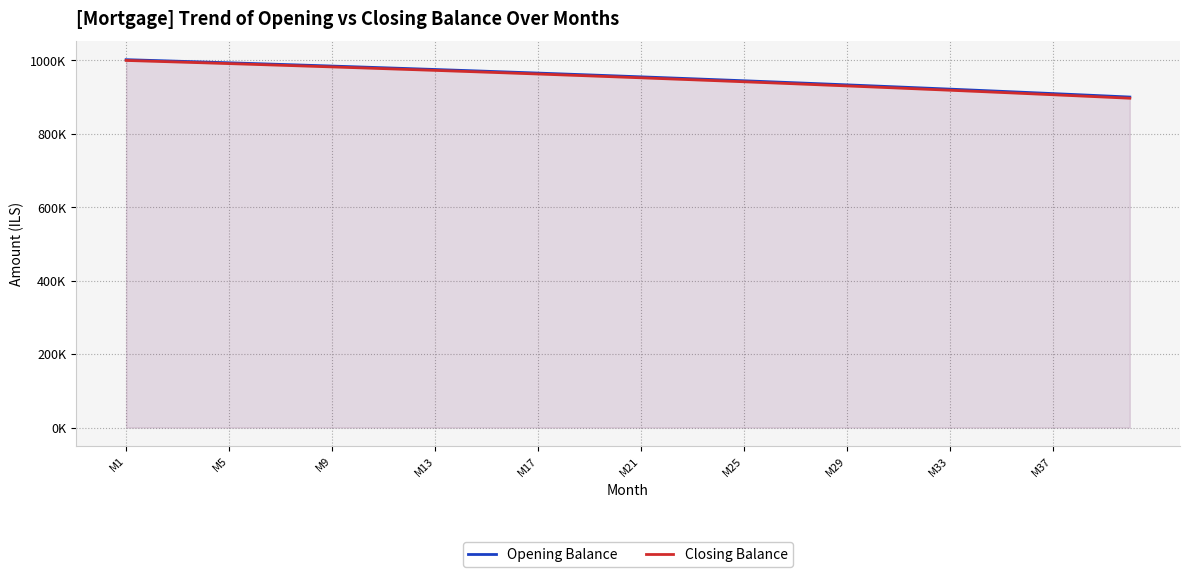

True or false: Opening Balance and Closing Balance cross at least once.

False